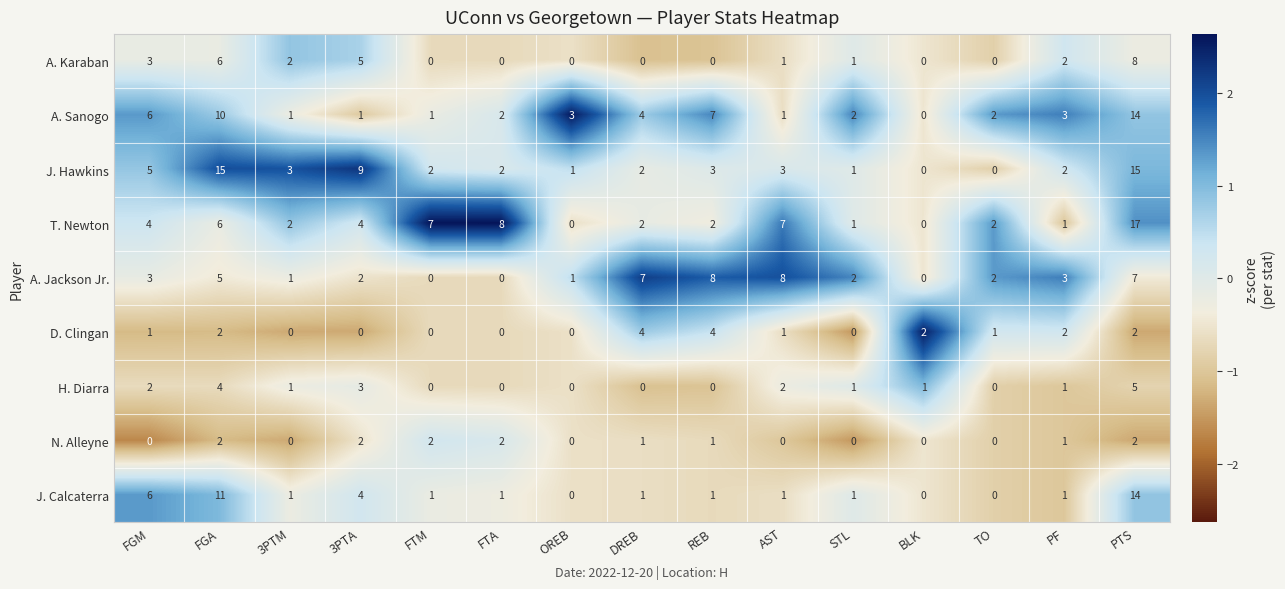

Which category has the lowest value in the A. Sanogo series?

BLK